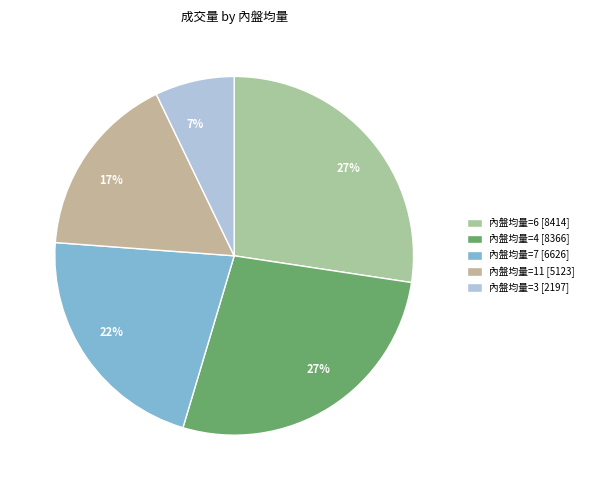

Count the number of slices in the pie.

5